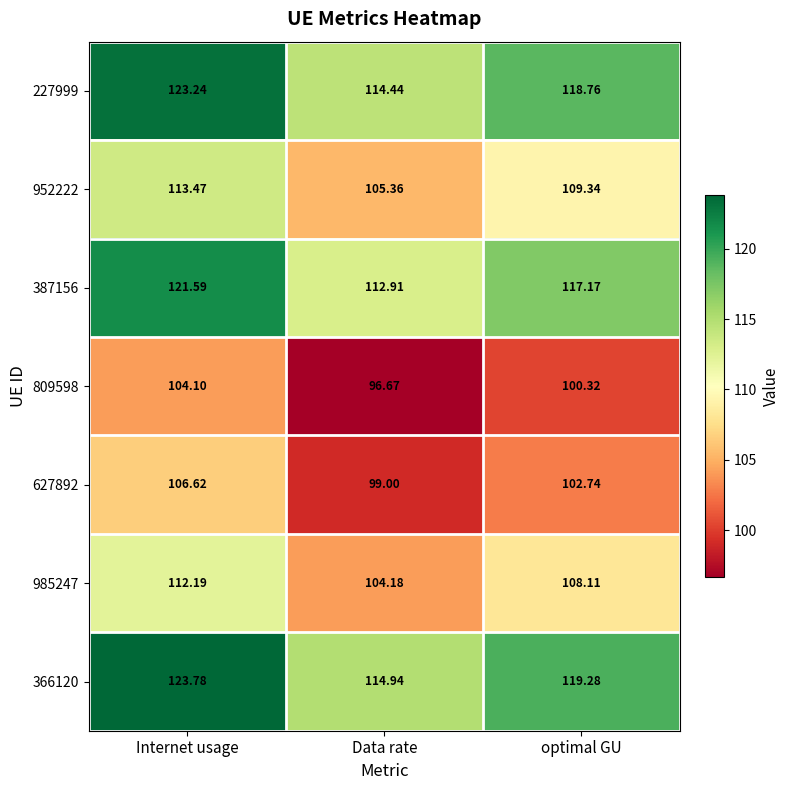

At which category does the chart reach its minimum across all series?

Data rate